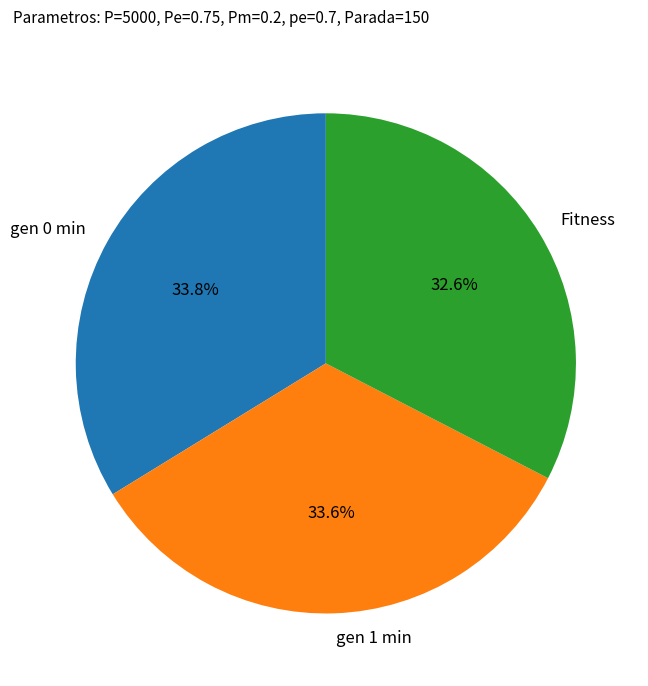

Is gen 1 min the majority of the pie?

No